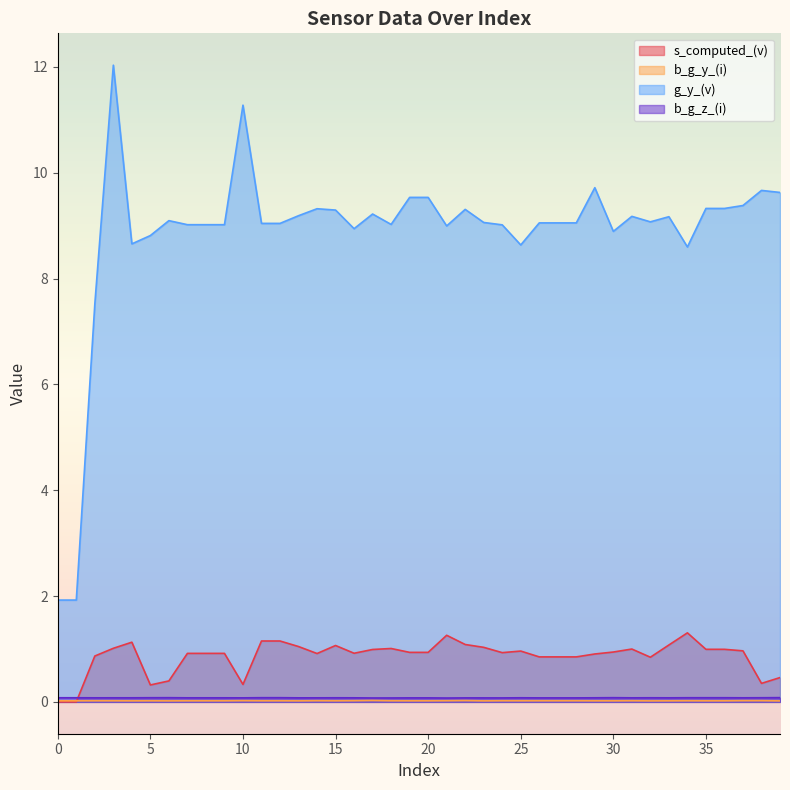

What is the value of the s_computed_(v) point at the 33rd from the left?

0.8